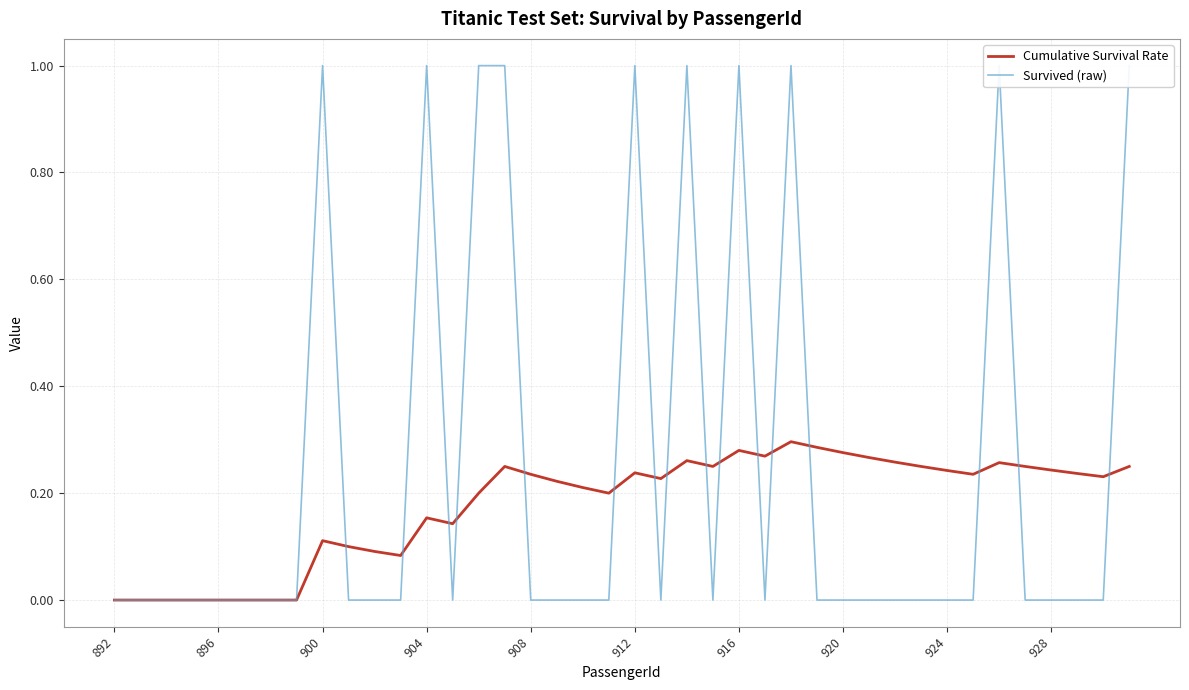

Is this an area chart (filled region under the line)?

No